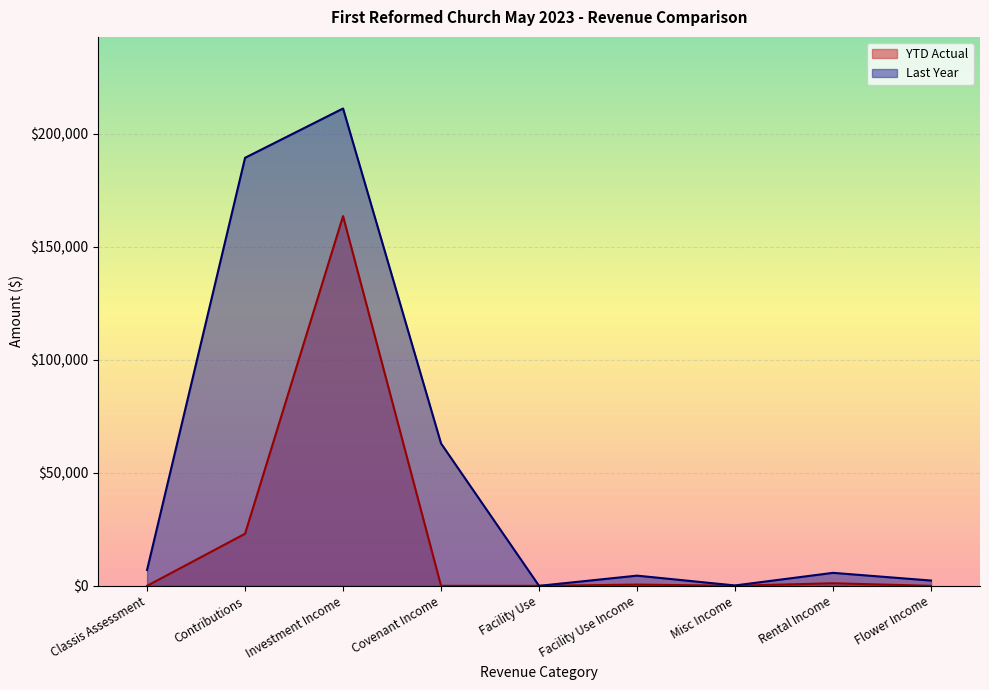

What is the approximate value of YTD Actual at Contributions?

23049.0